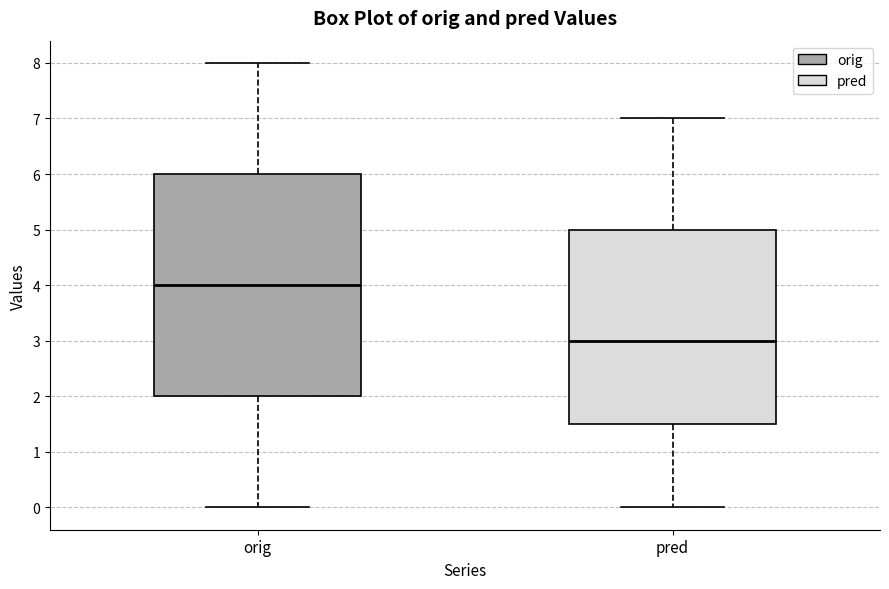

Where is the lower edge of the box for pred on the y-axis? The values are not printed on the chart, so give them approximately, as read against the axis.

1.5